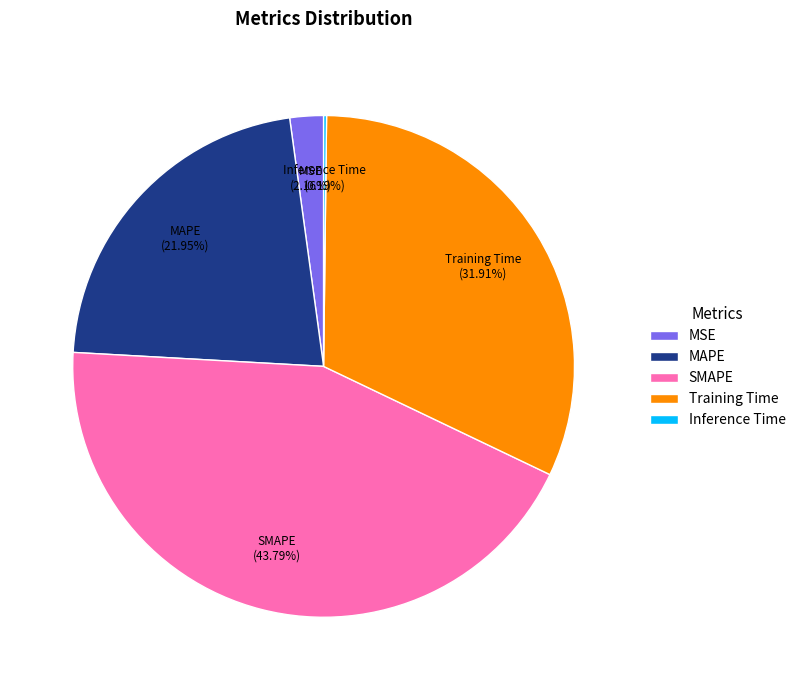

Which category has the biggest portion of the pie?

SMAPE